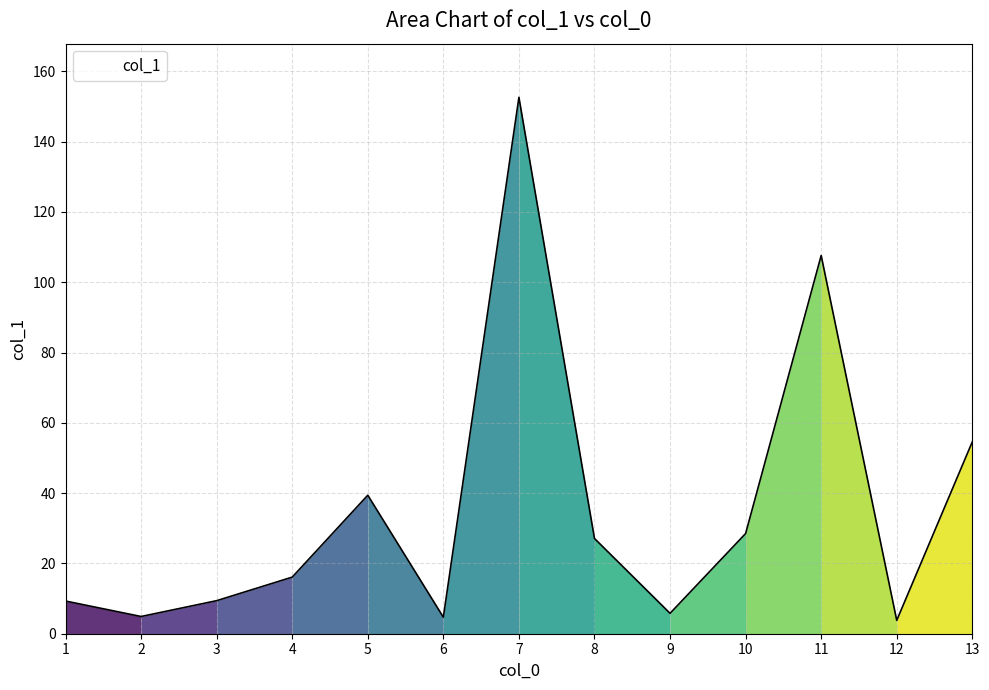

What is the change in value from 5 to 9?

-33.6